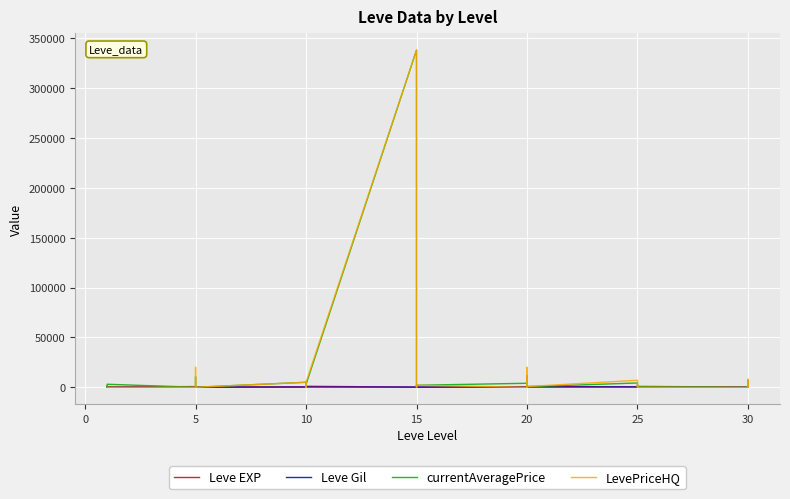

List the series in order of their peak value, lowest first.

Leve Gil, Leve EXP, currentAveragePrice, LevePriceHQ